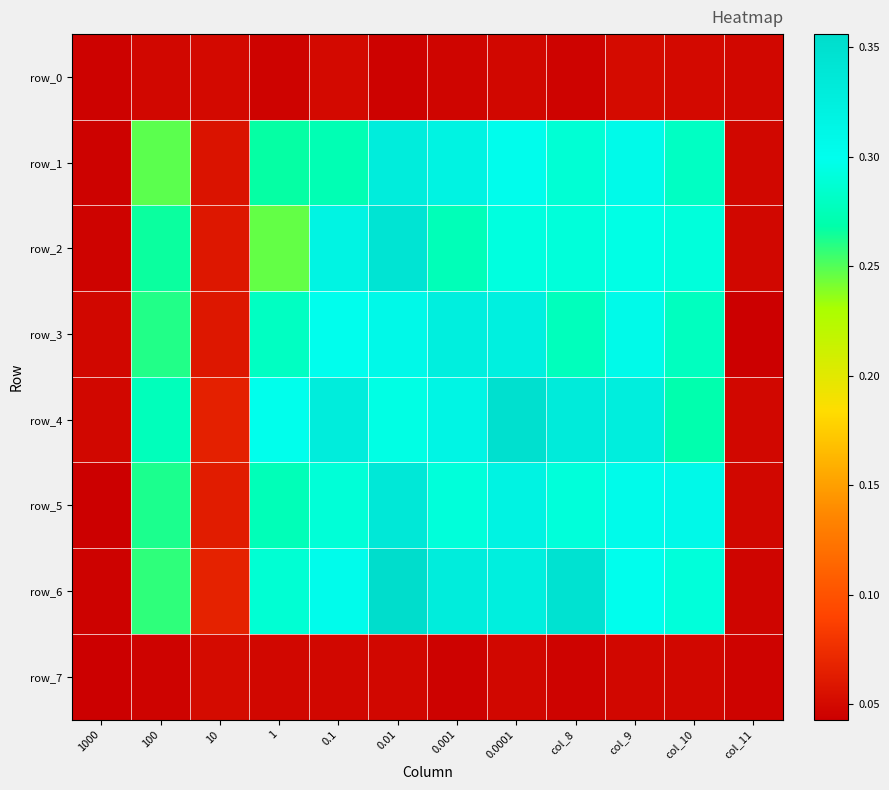

Reading left to right, extract all data points from this chart.

row_0: 1000=0.0	100=0.0	10=0.1	1=0.0	0.1=0.1	0.01=0.0	0.001=0.0	0.0001=0.0	col_8=0.0	col_9=0.1	col_10=0.1	col_11=0.0
row_1: 1000=0.0	100=0.2	10=0.1	1=0.3	0.1=0.3	0.01=0.3	0.001=0.3	0.0001=0.3	col_8=0.3	col_9=0.3	col_10=0.3	col_11=0.0
row_2: 1000=0.0	100=0.3	10=0.1	1=0.2	0.1=0.3	0.01=0.3	0.001=0.3	0.0001=0.3	col_8=0.3	col_9=0.3	col_10=0.3	col_11=0.0
row_3: 1000=0.0	100=0.3	10=0.1	1=0.3	0.1=0.3	0.01=0.3	0.001=0.3	0.0001=0.3	col_8=0.3	col_9=0.3	col_10=0.3	col_11=0.0
row_4: 1000=0.0	100=0.3	10=0.1	1=0.3	0.1=0.3	0.01=0.3	0.001=0.3	0.0001=0.3	col_8=0.3	col_9=0.3	col_10=0.3	col_11=0.0
row_5: 1000=0.0	100=0.3	10=0.1	1=0.3	0.1=0.3	0.01=0.3	0.001=0.3	0.0001=0.3	col_8=0.3	col_9=0.3	col_10=0.3	col_11=0.0
row_6: 1000=0.0	100=0.3	10=0.1	1=0.3	0.1=0.3	0.01=0.4	0.001=0.3	0.0001=0.3	col_8=0.3	col_9=0.3	col_10=0.3	col_11=0.0
row_7: 1000=0.0	100=0.0	10=0.1	1=0.0	0.1=0.0	0.01=0.0	0.001=0.0	0.0001=0.0	col_8=0.0	col_9=0.0	col_10=0.0	col_11=0.0